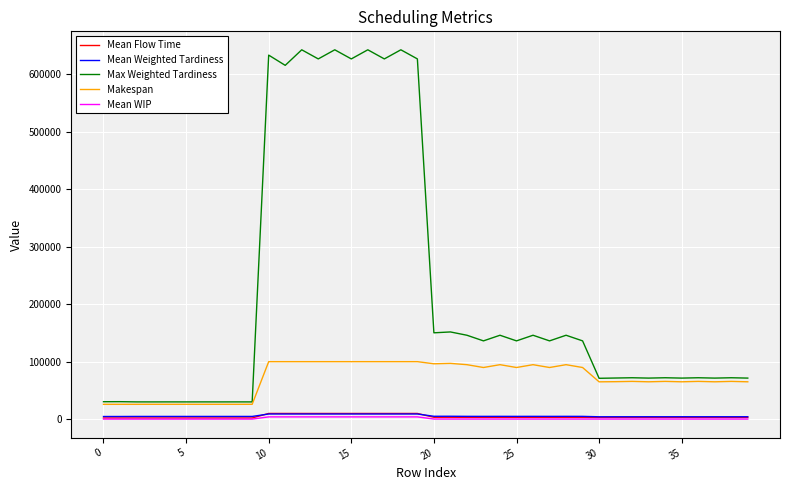

True or false: Max Weighted Tardiness and Mean WIP cross at least once.

False